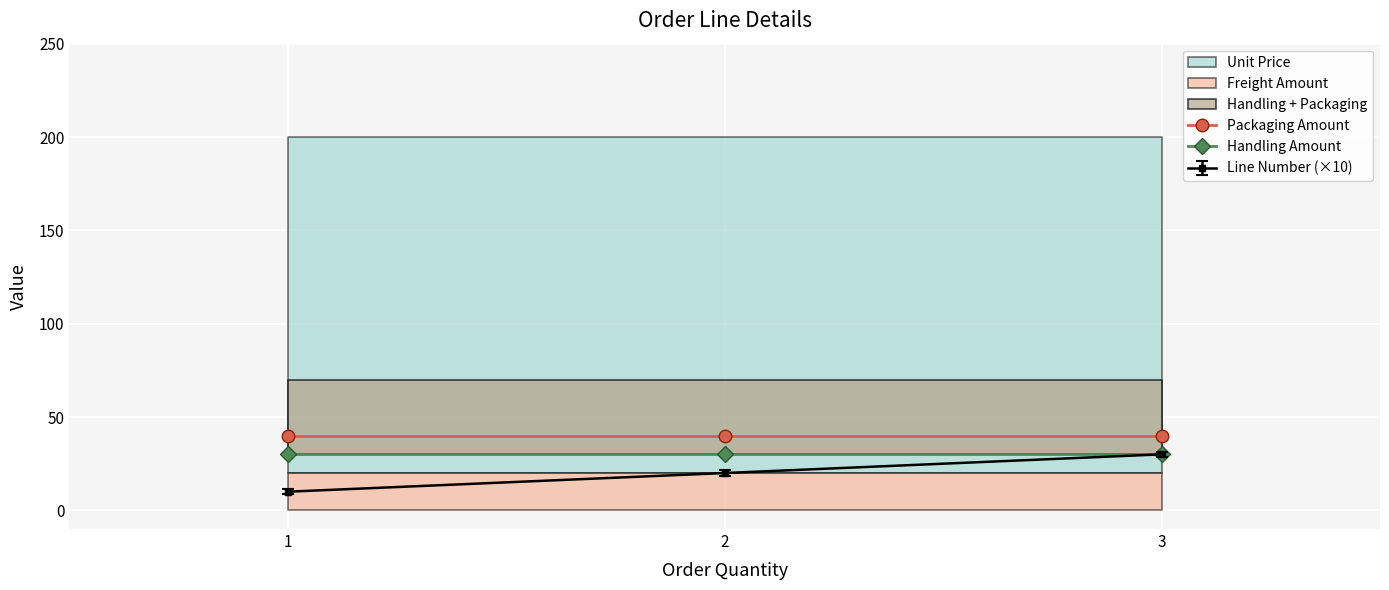

At how many categories does at least one series exceed 31?

3